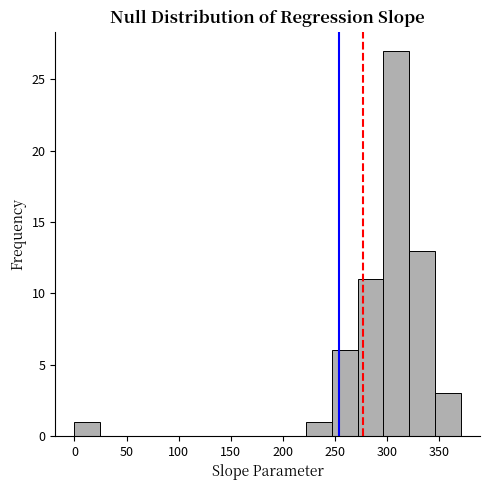

Reading left to right, transcribe this chart: for each bar, give the range it covers on the x-axis and its height. Neither the bar edges nor the heights are printed on the chart, so give them approximately, as read against the axes.

0 to 25: 1
25 to 50: 0
50 to 75: 0
75 to 100: 0
100 to 125: 0
125 to 150: 0
150 to 175: 0
175 to 200: 0
200 to 225: 0
225 to 245: 1
245 to 270: 6
270 to 295: 11
295 to 320: 27
320 to 345: 13
345 to 370: 3